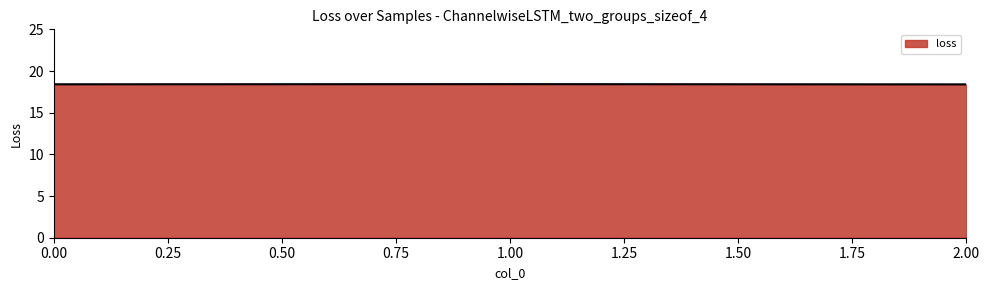

What is the minimum value shown in the chart?

18.4